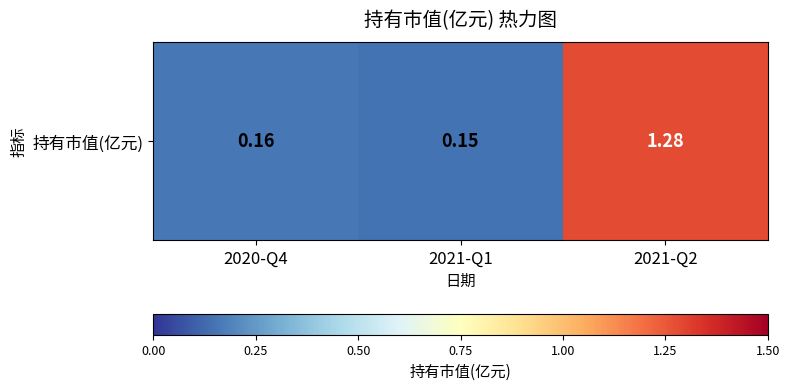

List the labels in order of value, largest first.

2021-Q2, 2020-Q4, 2021-Q1